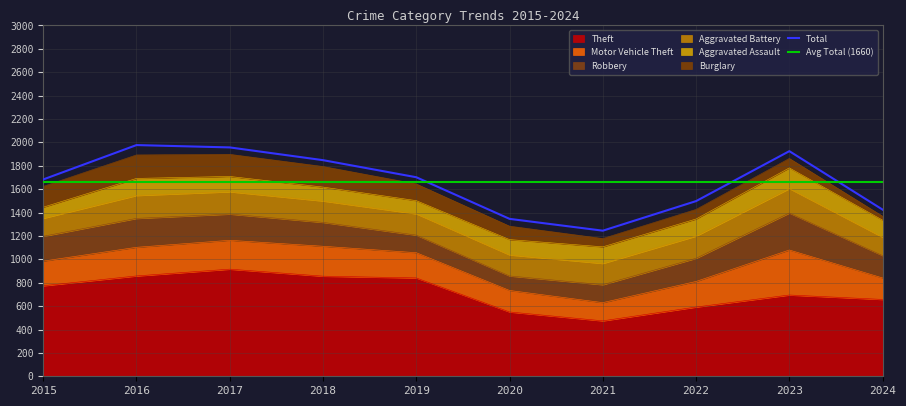

What is the value of the Burglary point at the 7th from the left?

71